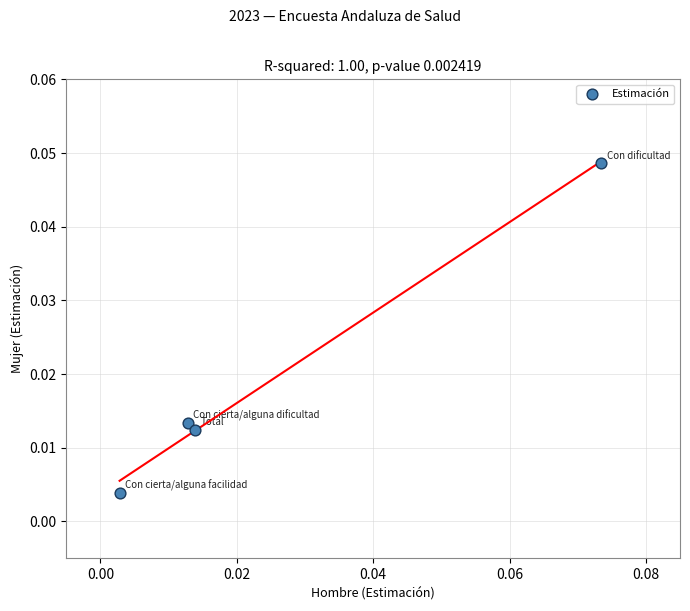

How many points are shown in the scatter plot?

4